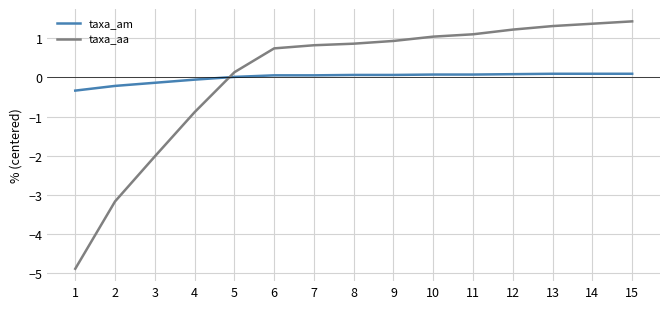

What is the greatest value displayed?

1.4